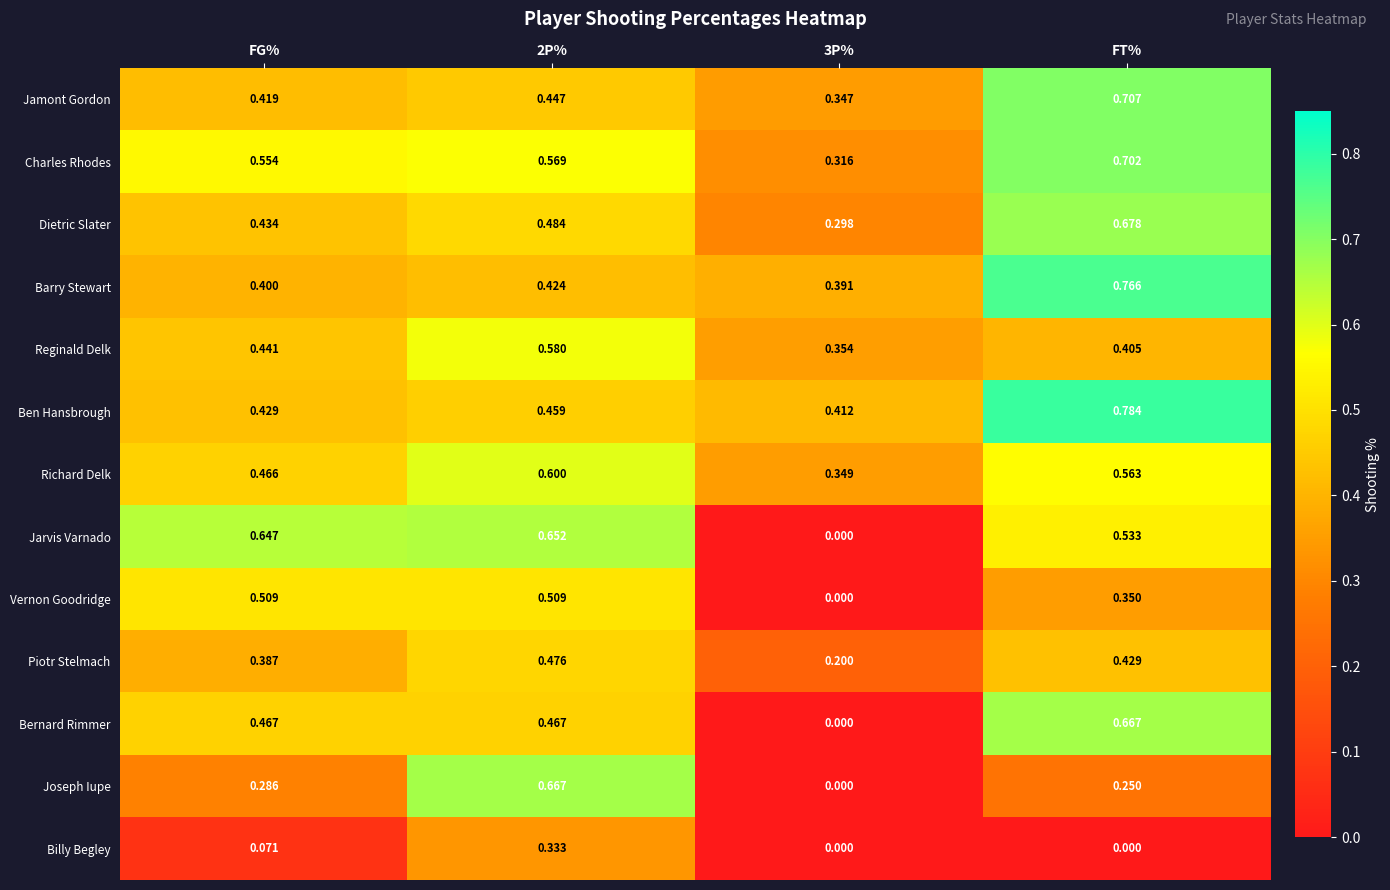

Which series changed the most between 3P% and FT%?

Bernard Rimmer